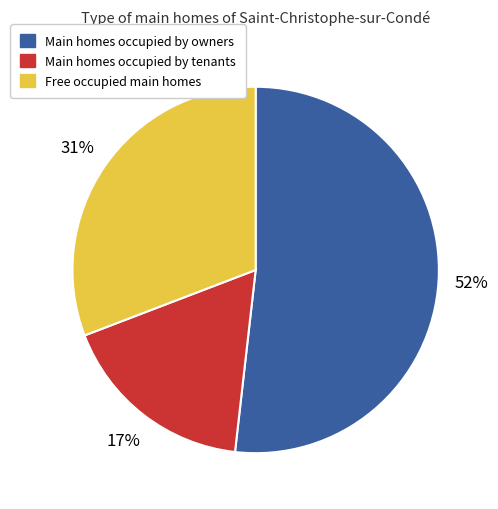

Do Free occupied main homes and Main homes occupied by owners together represent more than half of the pie?

Yes